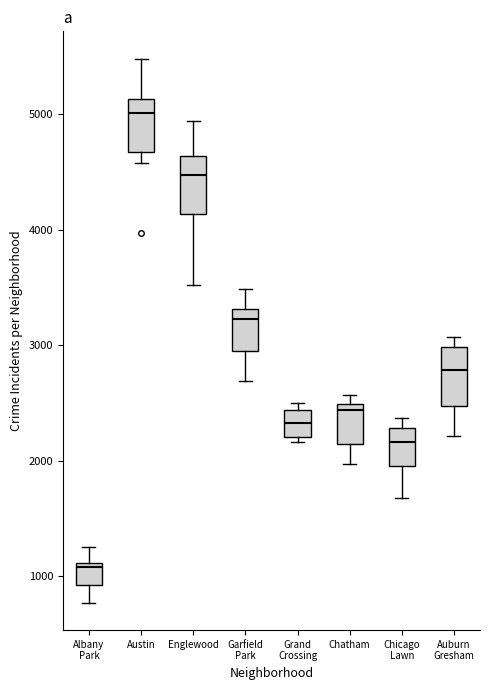

Which box's median line is the highest?

Austin